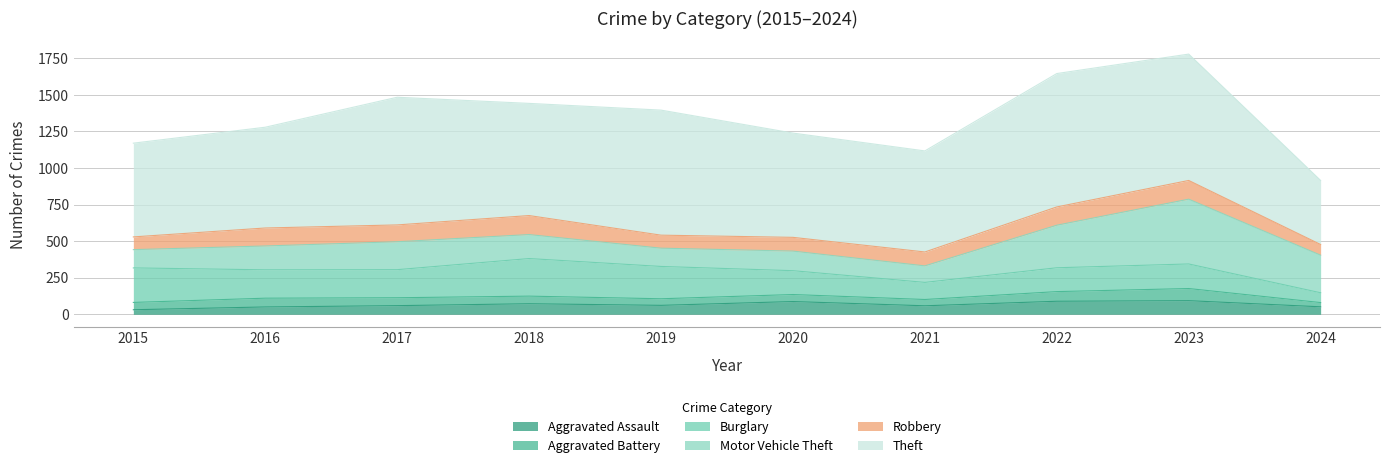

What is the approximate value of Robbery at 2023, to the nearest 10?

130